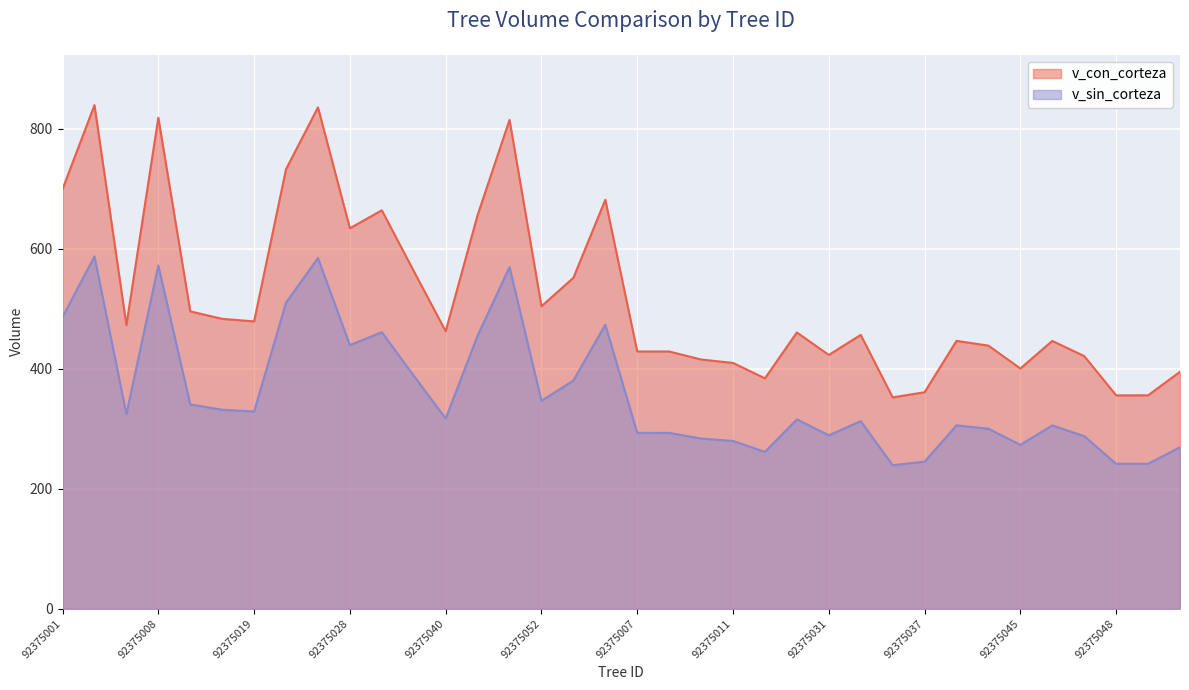

True or false: v_sin_corteza has more than 1 interior local peaks.

True